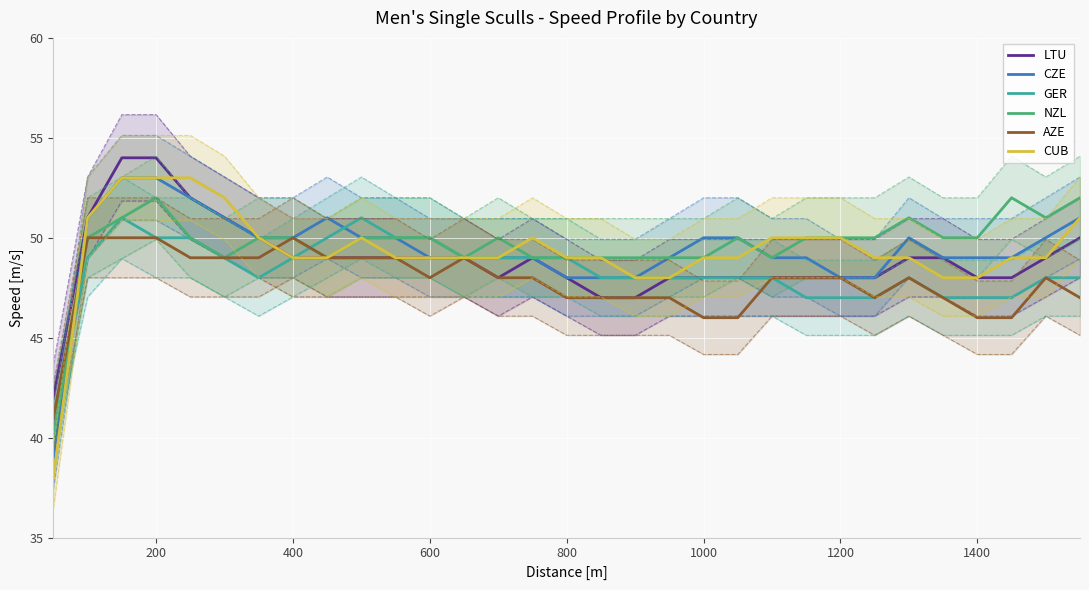

True or false: CZE and GER intersect in this chart.

True